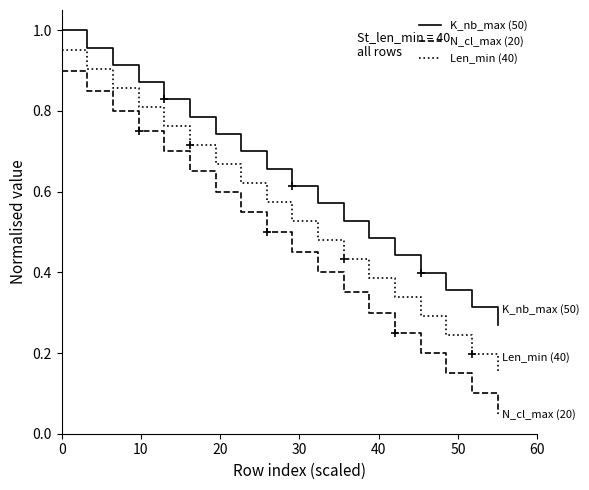

Rank the series by their average value, from highest to lowest.

K_nb_max (50), Len_min (40), N_cl_max (20)